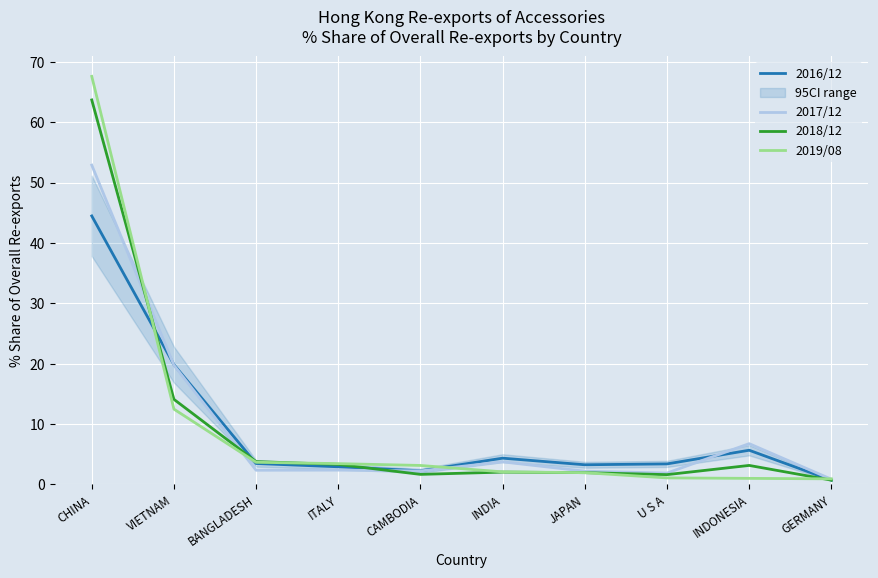

The 2018/12 series shows 25.3 at CHINA. True or false?

False